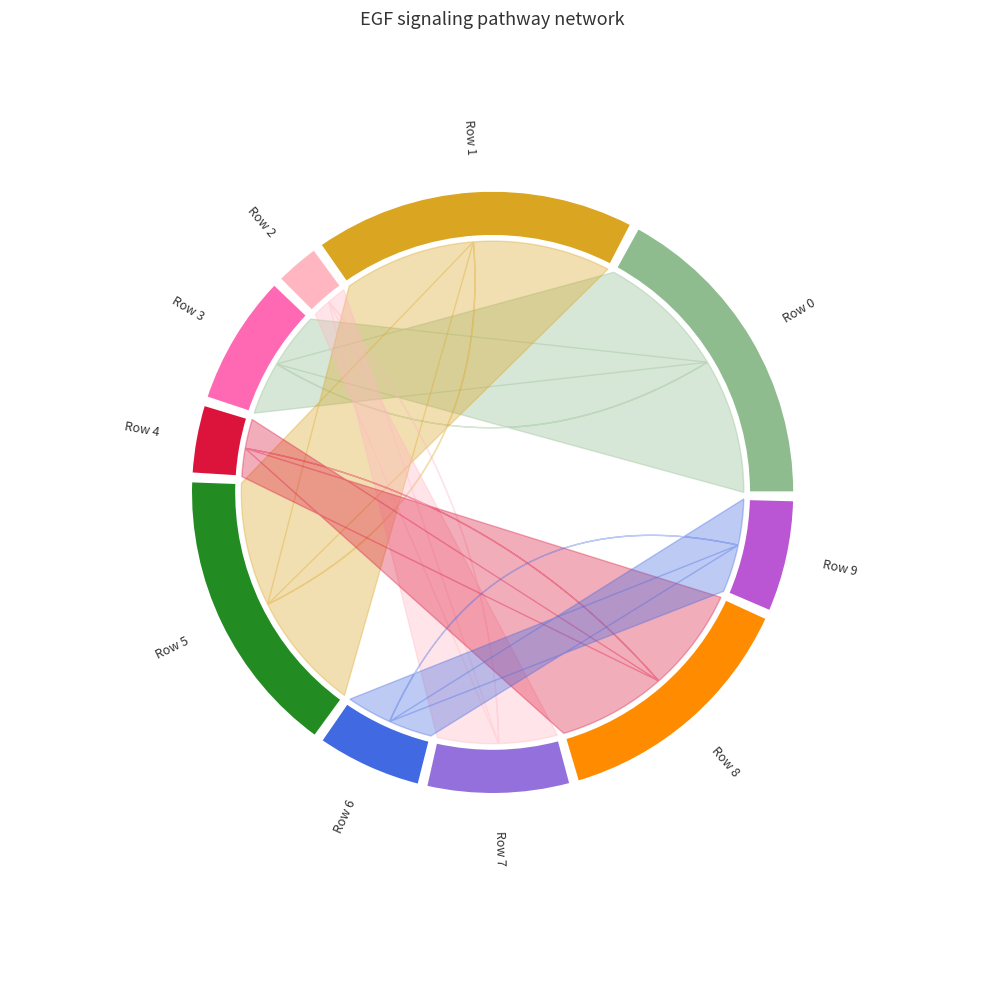

Which category has the biggest portion of the pie?

1